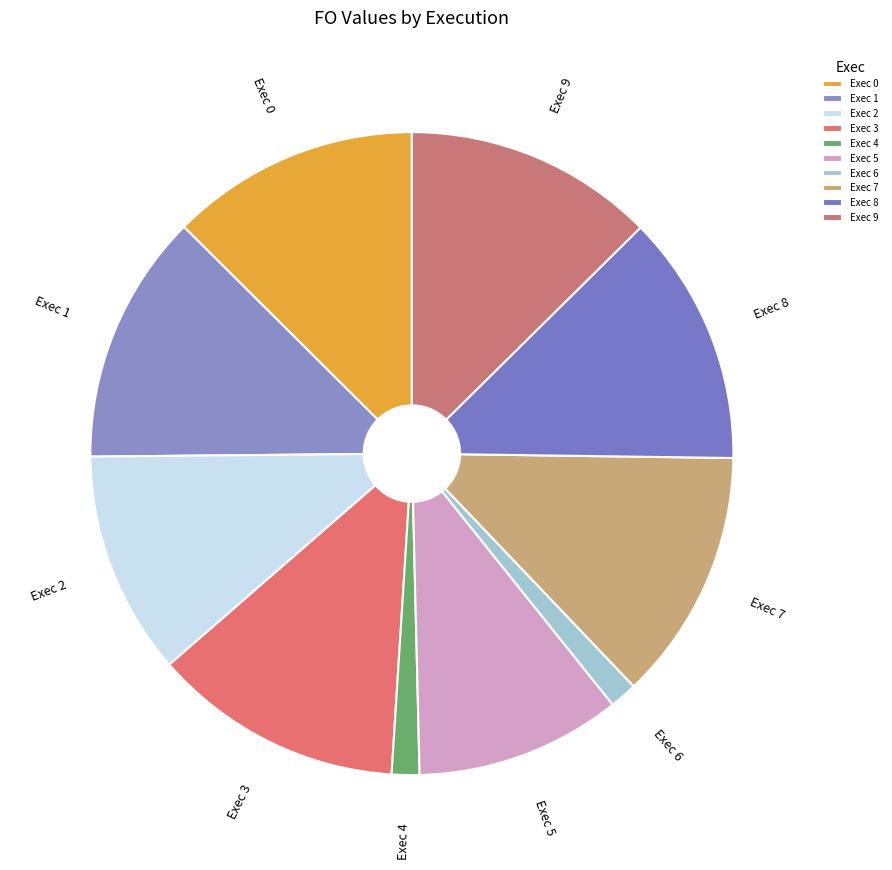

Is Exec 3 the majority of the pie?

No